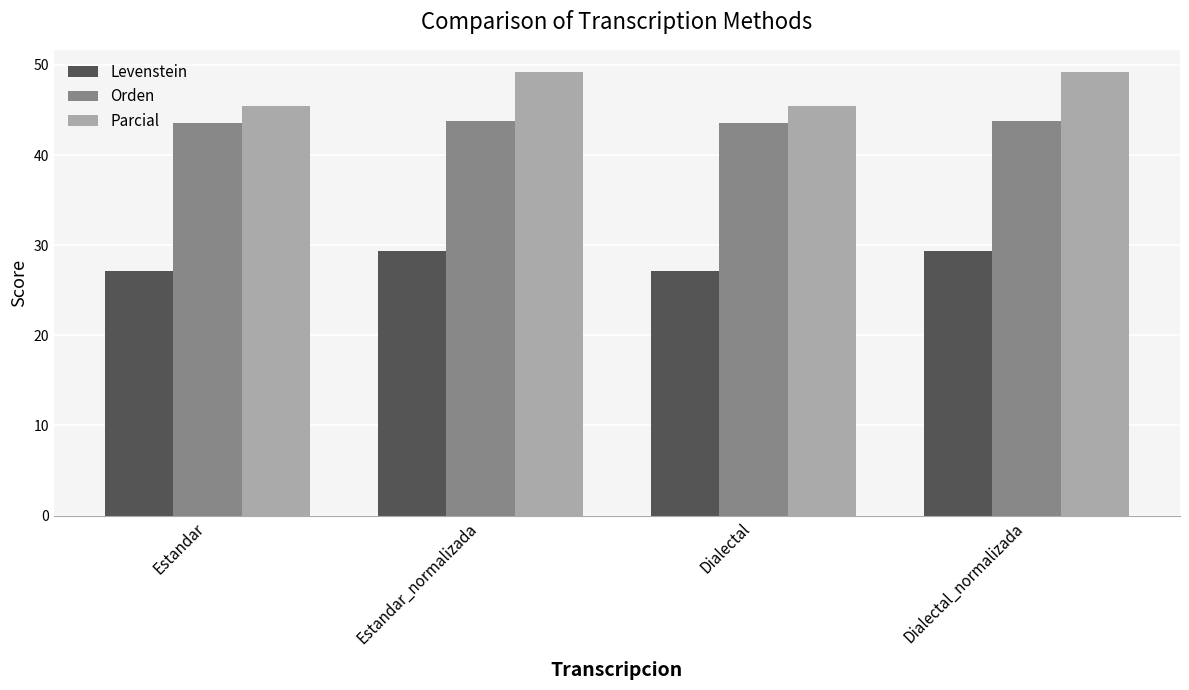

What is the difference between the maximum and minimum values in the Parcial series?

3.8